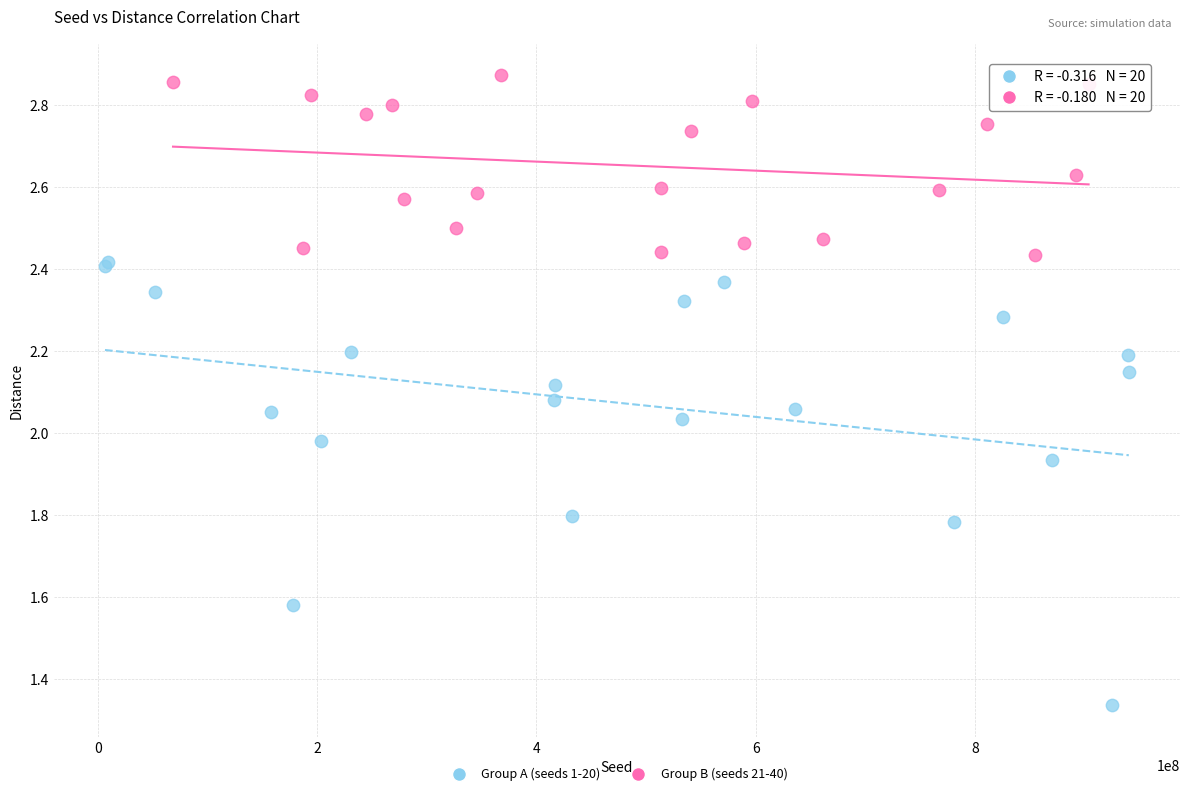

Which series reaches the minimum Y coordinate?

Group A (seeds 1-20)